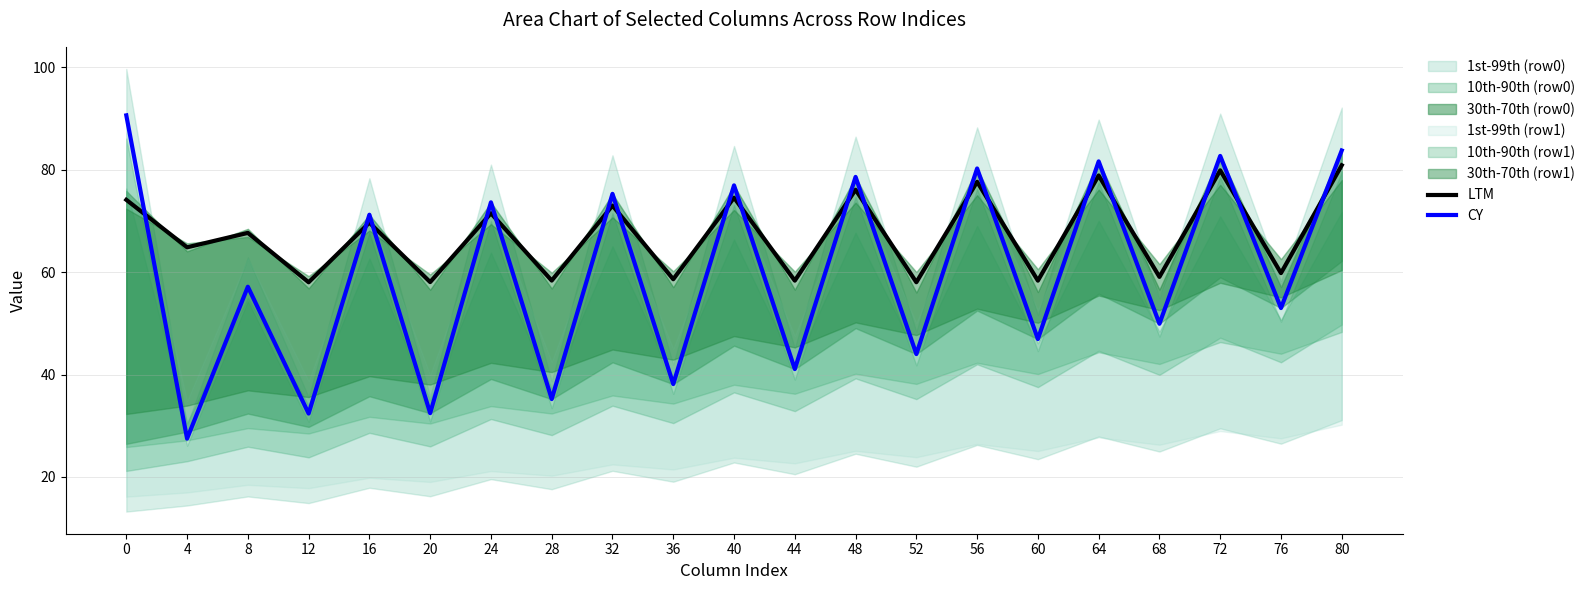

Does the chart have visible grid lines?

Yes